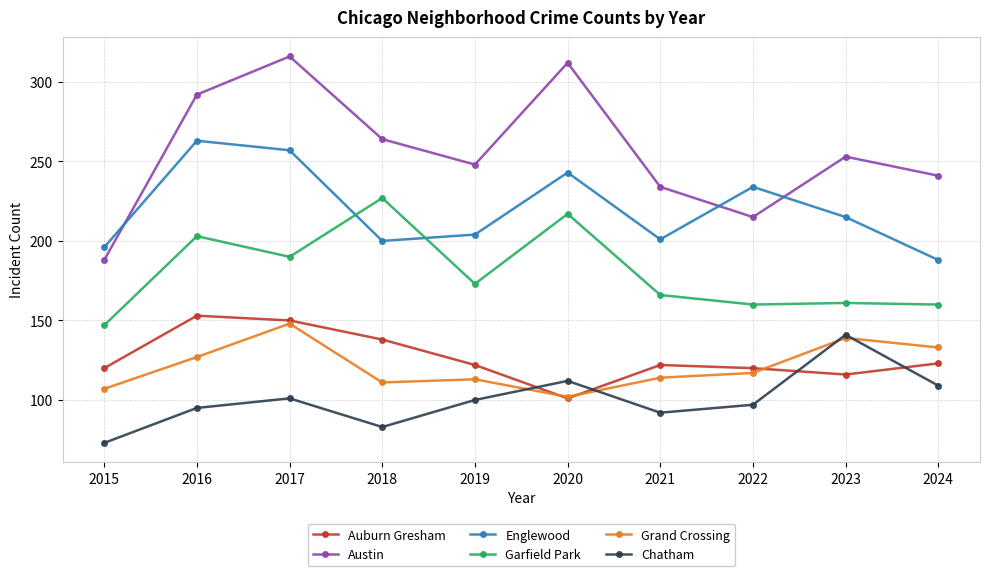

True or false: Englewood has more than 0 points higher than both neighbors.

True